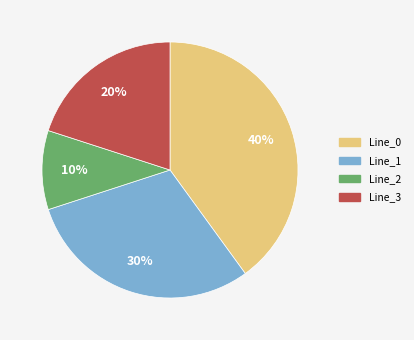

To the nearest percent, what is the difference between the largest and smallest slice percentages?

30%